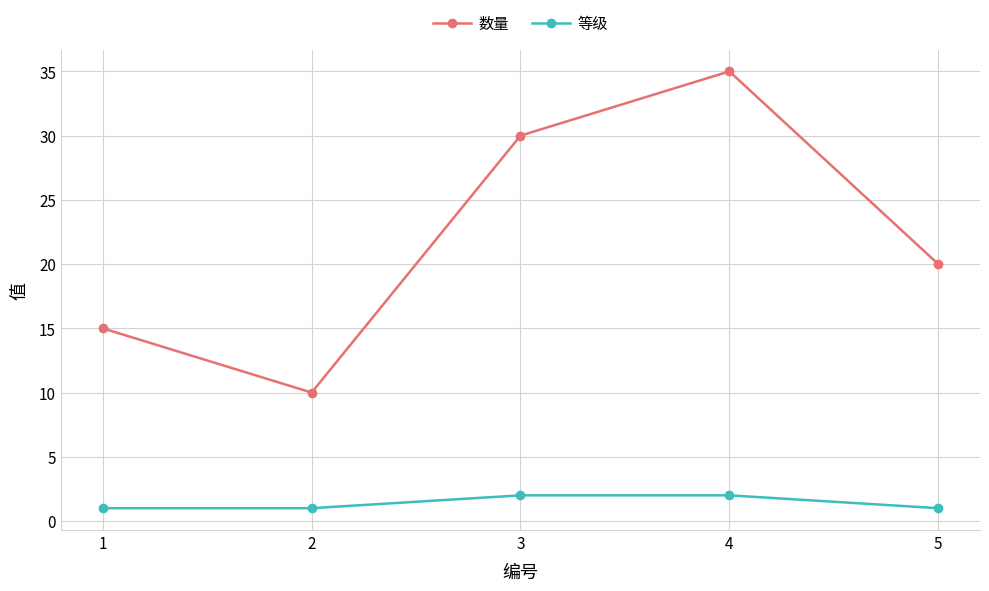

What is the difference between the maximum and minimum values in the 等级 series?

1